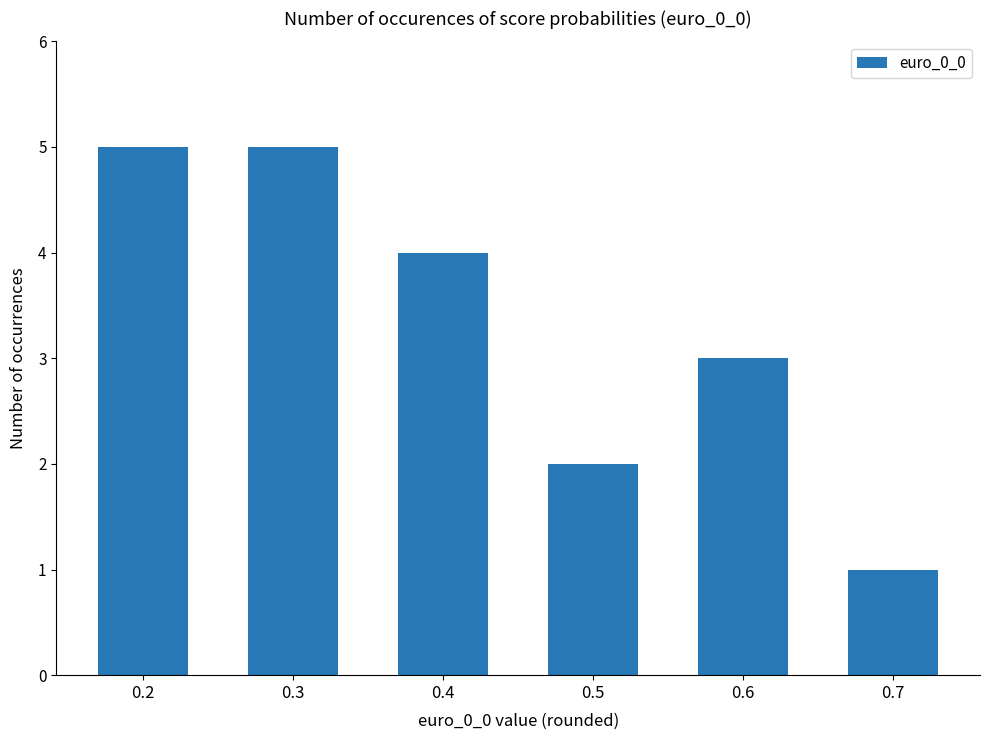

What is the difference between the second highest and minimum values?

4